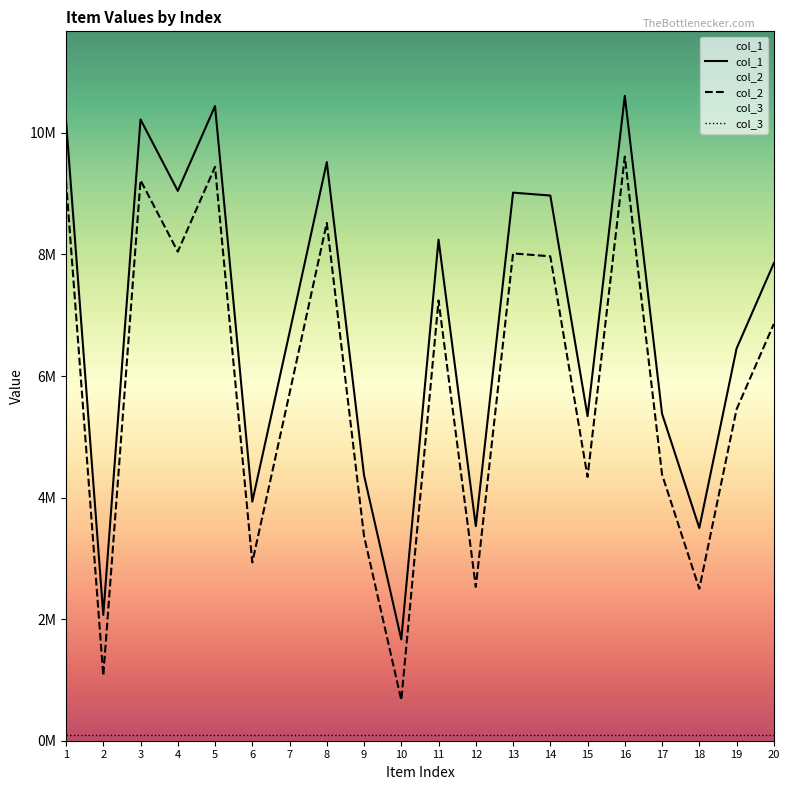

Rank the series by their maximum value, from lowest to highest.

col_3, col_2, col_1